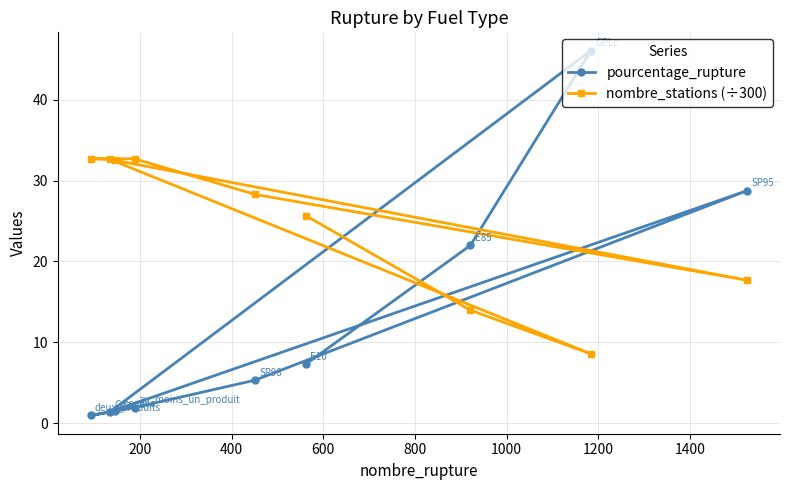

Which series has the largest range (max minus min)?

pourcentage_rupture